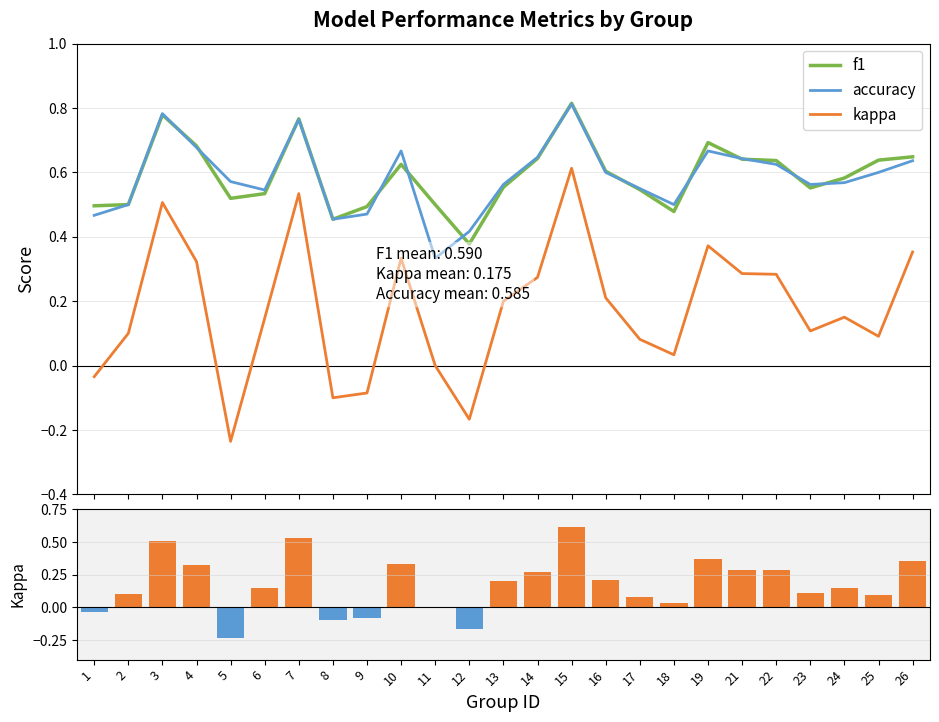

Where does the kappa series first go above 0?

2